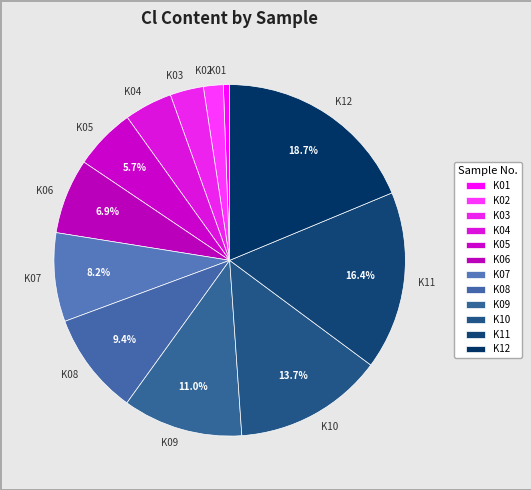

Which has a higher value, K05 or K04?

K05